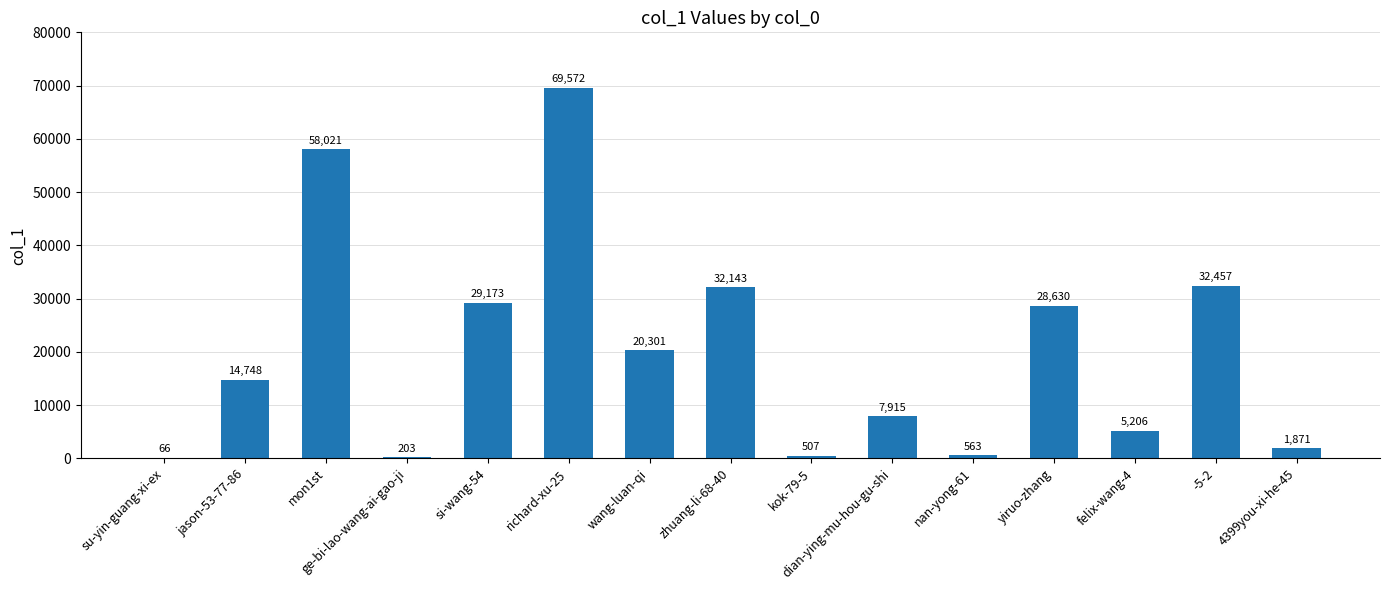

At which label is the value closest to 34819?

-5-2